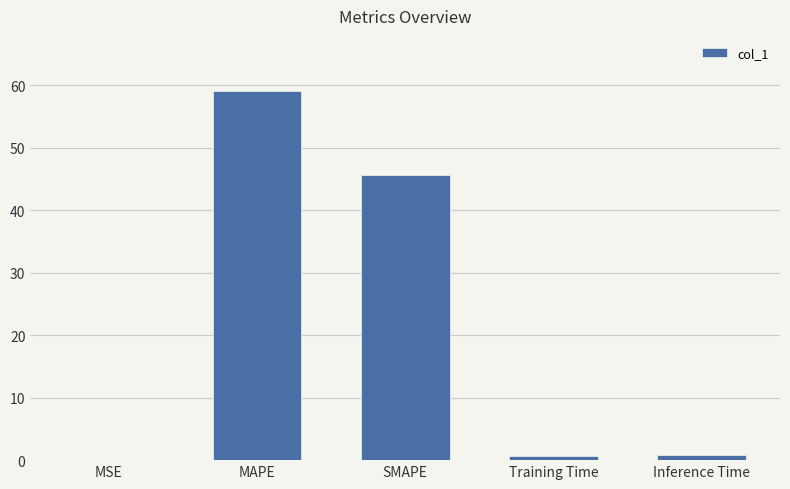

Read the value at MAPE.

59.0